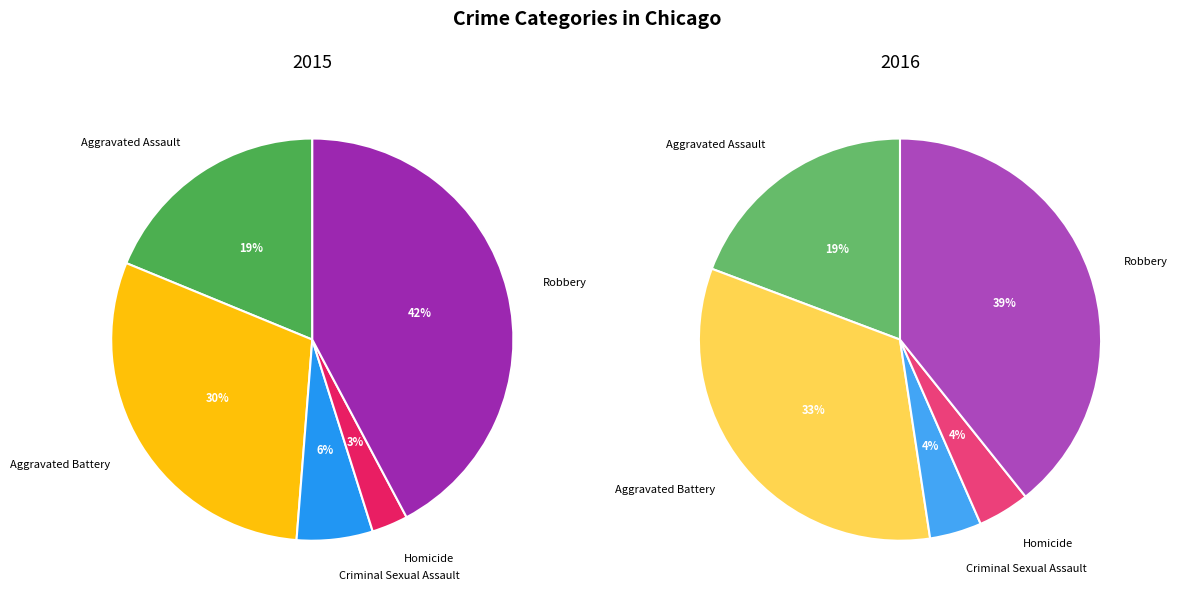

The Homicide slice represents 1% of the pie. True or false?

False